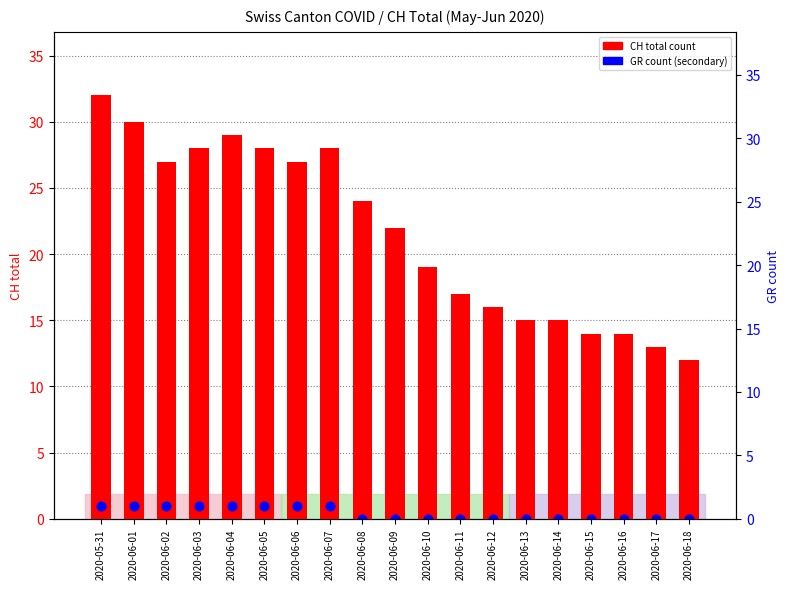

At which category is the sum across all series the highest?

2020-05-31